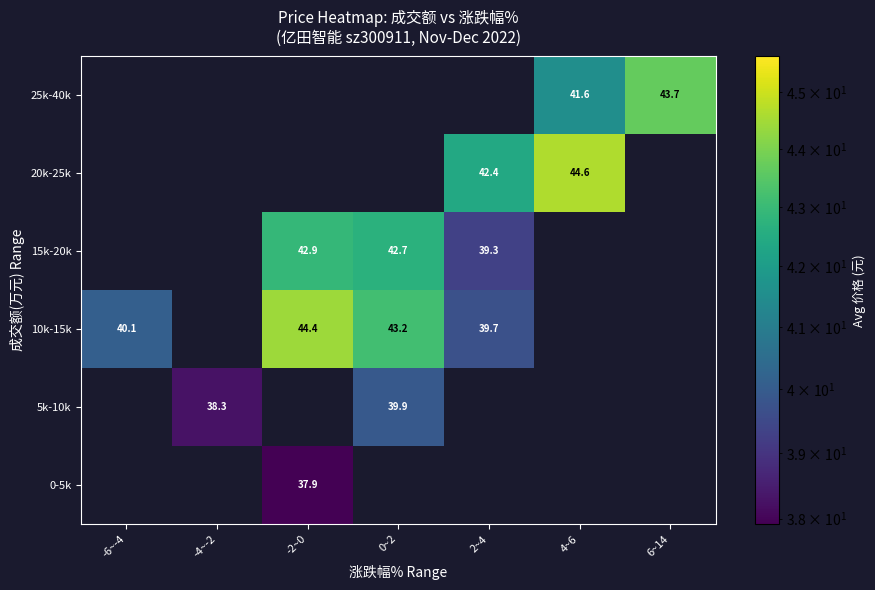

The value of 25k-40k at 6~14 is 67.5. True or false?

False